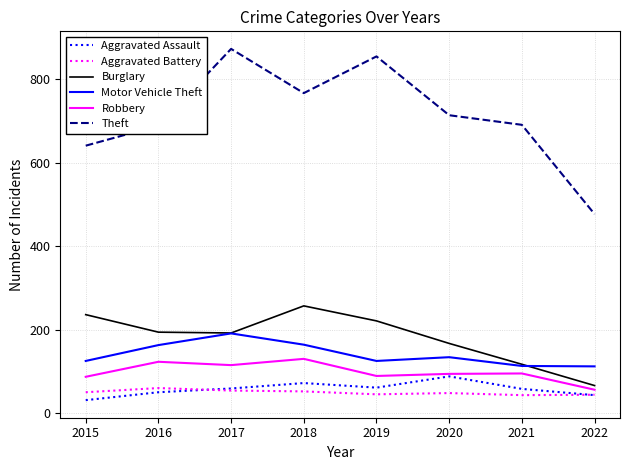

What is the approximate value of Motor Vehicle Theft at 2021, to the nearest 10?

110